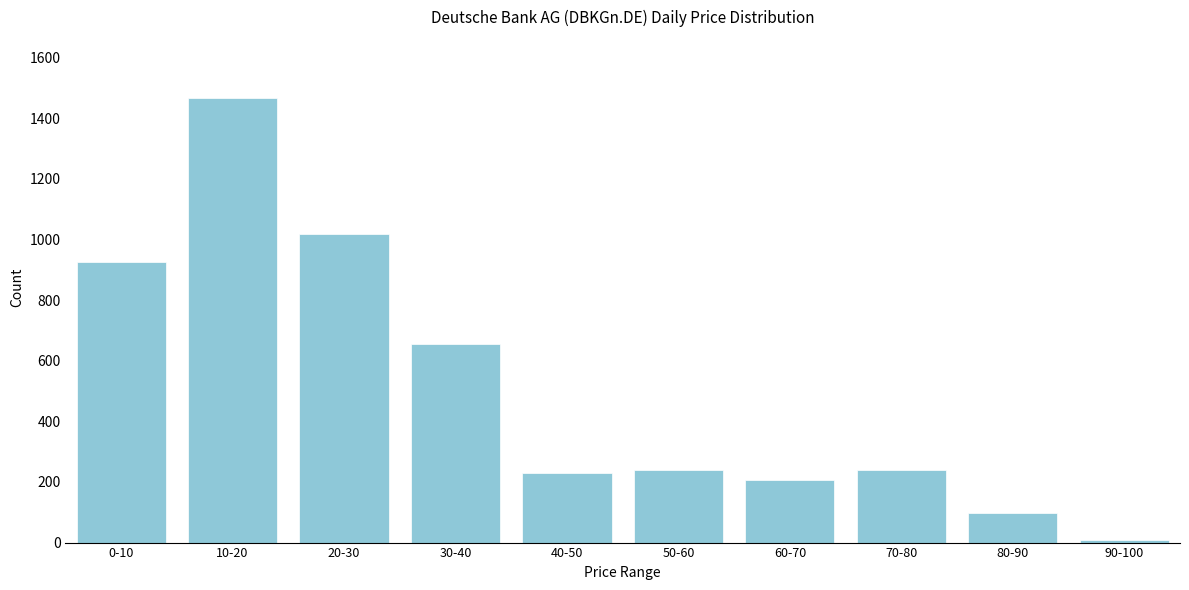

Reading left to right, list all the values displayed in this chart.

0-10=925	10-20=1466	20-30=1017	30-40=654	40-50=229	50-60=238	60-70=207	70-80=238	80-90=98	90-100=9